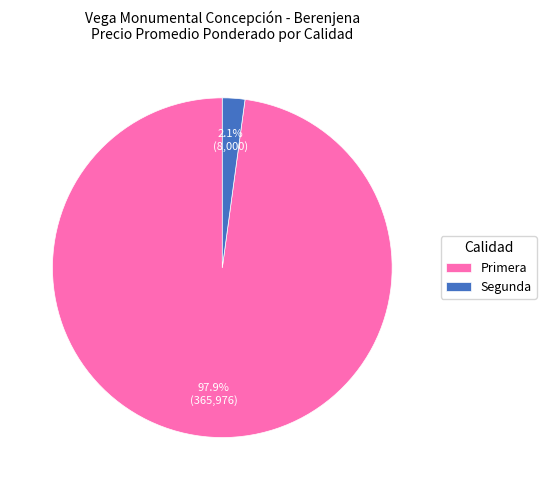

Which slice represents more than half of the pie?

Primera